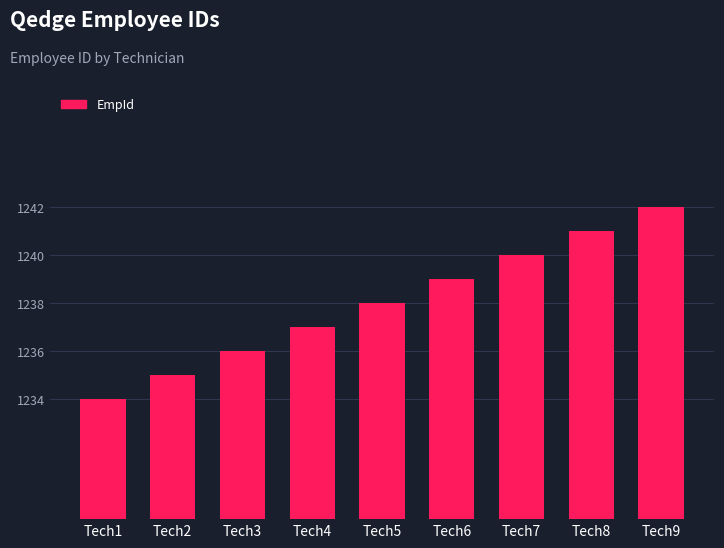

Count the values in the range 1236 to 1240.

5